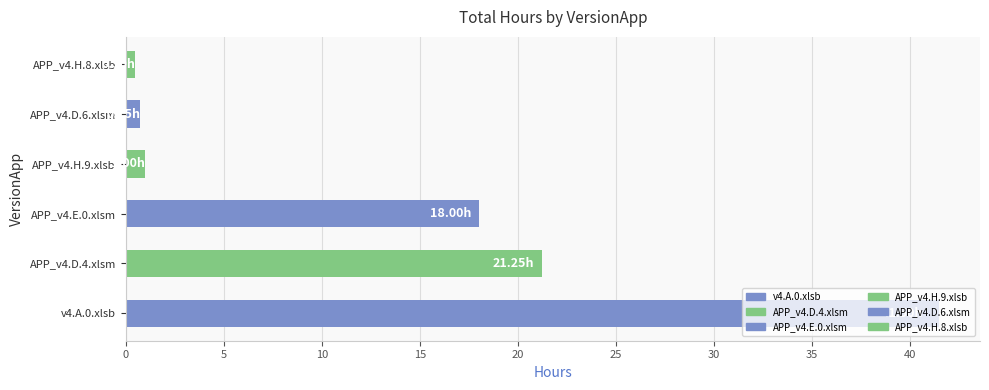

At which label is the value closest to 21?

APP_v4.D.4.xlsm